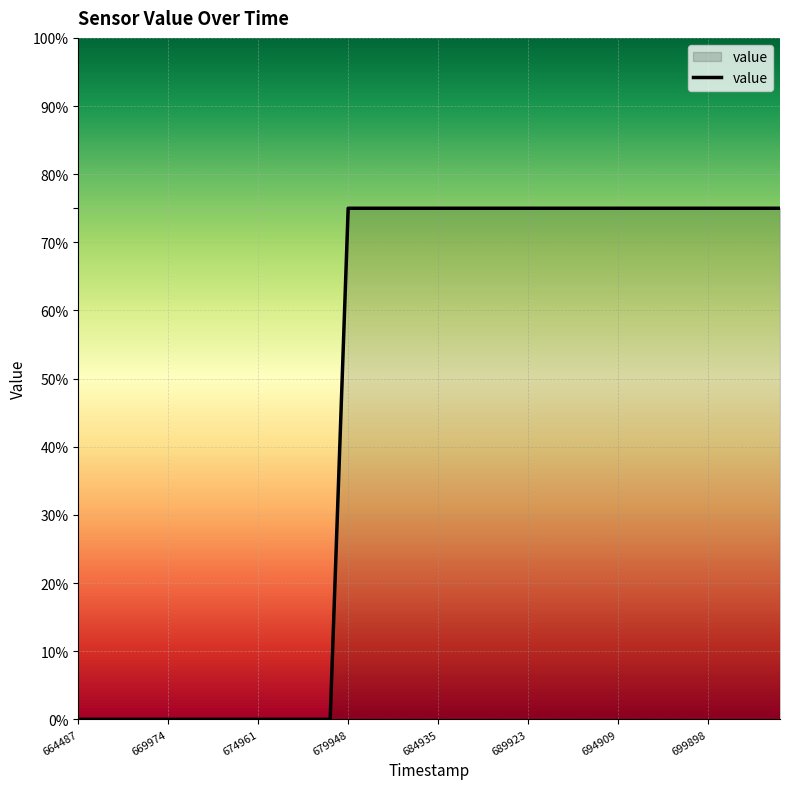

What is the greatest value displayed?

75